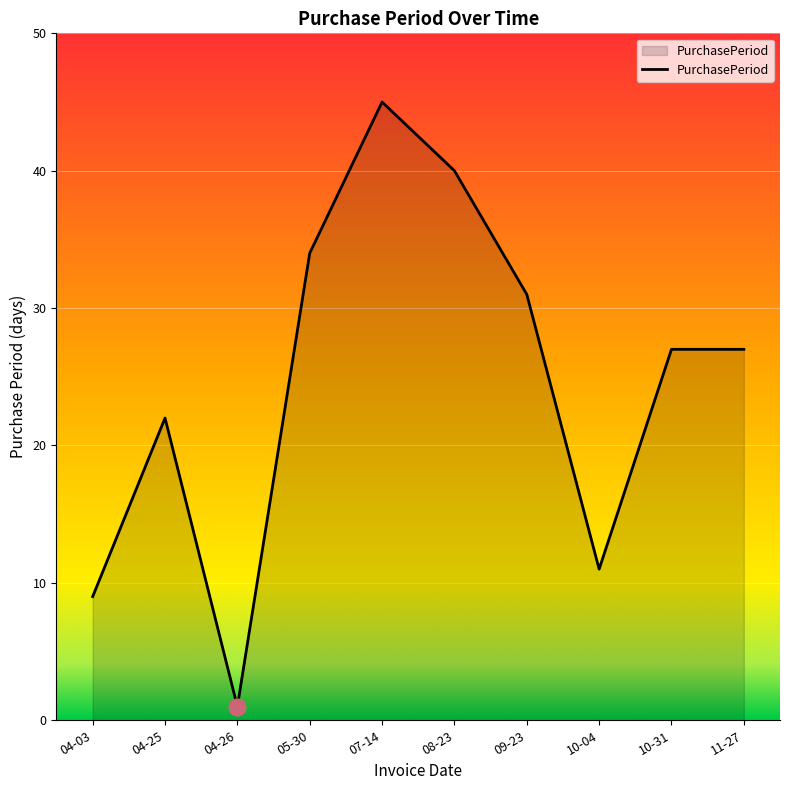

Approximately how many times larger is the value at 09-23 compared to 10-31?

1.1